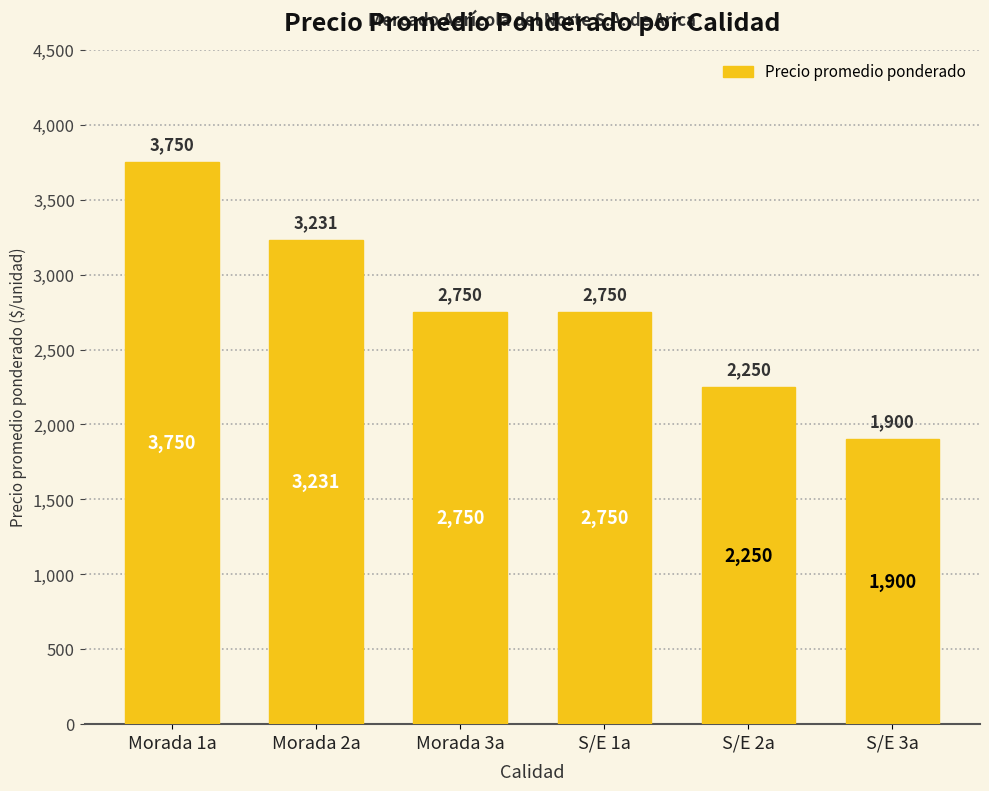

Which category has the lowest value across all series?

S/E 3a